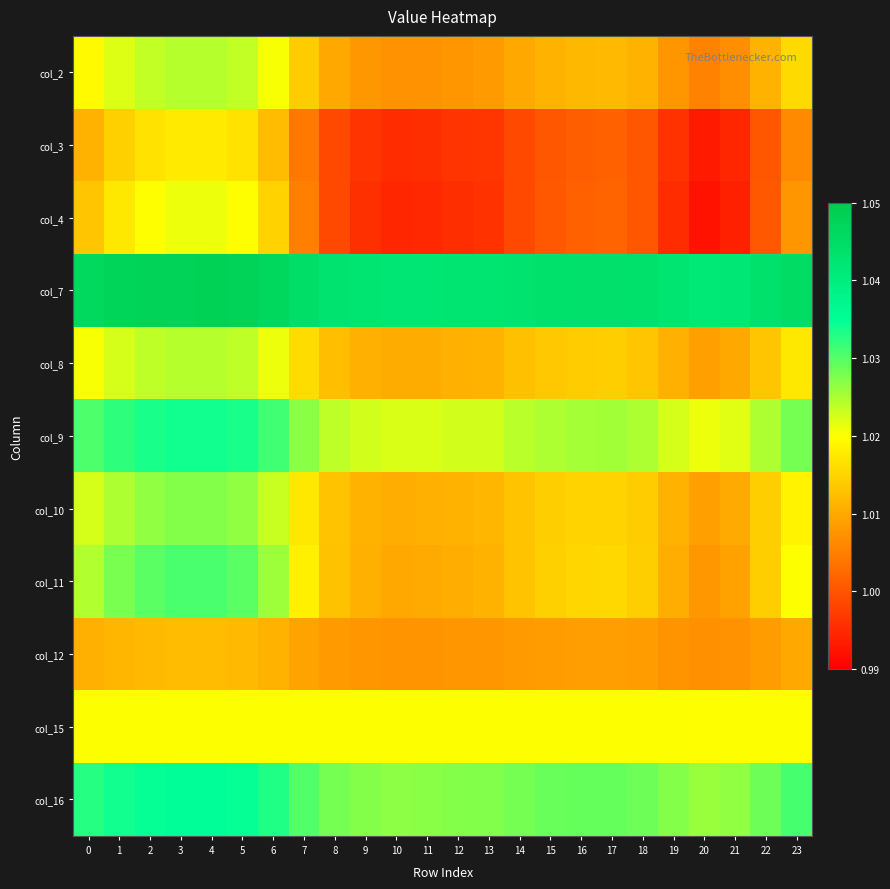

Reading left to right, what are all the values shown in this chart?

col_2: 0=1.0	1=1.0	2=1.0	3=1.0	4=1.0	5=1.0	6=1.0	7=1.0	8=1.0	9=1.0	10=1.0	11=1.0	12=1.0	13=1.0	14=1.0	15=1.0	16=1.0	17=1.0	18=1.0	19=1.0	20=1.0	21=1.0	22=1.0	23=1.0
col_3: 0=1.0	1=1.0	2=1.0	3=1.0	4=1.0	5=1.0	6=1.0	7=1.0	8=1.0	9=1.0	10=1.0	11=1.0	12=1.0	13=1.0	14=1.0	15=1.0	16=1.0	17=1.0	18=1.0	19=1.0	20=1.0	21=1.0	22=1.0	23=1.0
col_4: 0=1.0	1=1.0	2=1.0	3=1.0	4=1.0	5=1.0	6=1.0	7=1.0	8=1.0	9=1.0	10=1.0	11=1.0	12=1.0	13=1.0	14=1.0	15=1.0	16=1.0	17=1.0	18=1.0	19=1.0	20=1.0	21=1.0	22=1.0	23=1.0
col_7: 0=1.0	1=1.0	2=1.0	3=1.0	4=1.0	5=1.0	6=1.0	7=1.0	8=1.0	9=1.0	10=1.0	11=1.0	12=1.0	13=1.0	14=1.0	15=1.0	16=1.0	17=1.0	18=1.0	19=1.0	20=1.0	21=1.0	22=1.0	23=1.0
col_8: 0=1.0	1=1.0	2=1.0	3=1.0	4=1.0	5=1.0	6=1.0	7=1.0	8=1.0	9=1.0	10=1.0	11=1.0	12=1.0	13=1.0	14=1.0	15=1.0	16=1.0	17=1.0	18=1.0	19=1.0	20=1.0	21=1.0	22=1.0	23=1.0
col_9: 0=1.0	1=1.0	2=1.0	3=1.0	4=1.0	5=1.0	6=1.0	7=1.0	8=1.0	9=1.0	10=1.0	11=1.0	12=1.0	13=1.0	14=1.0	15=1.0	16=1.0	17=1.0	18=1.0	19=1.0	20=1.0	21=1.0	22=1.0	23=1.0
col_10: 0=1.0	1=1.0	2=1.0	3=1.0	4=1.0	5=1.0	6=1.0	7=1.0	8=1.0	9=1.0	10=1.0	11=1.0	12=1.0	13=1.0	14=1.0	15=1.0	16=1.0	17=1.0	18=1.0	19=1.0	20=1.0	21=1.0	22=1.0	23=1.0
col_11: 0=1.0	1=1.0	2=1.0	3=1.0	4=1.0	5=1.0	6=1.0	7=1.0	8=1.0	9=1.0	10=1.0	11=1.0	12=1.0	13=1.0	14=1.0	15=1.0	16=1.0	17=1.0	18=1.0	19=1.0	20=1.0	21=1.0	22=1.0	23=1.0
col_12: 0=1.0	1=1.0	2=1.0	3=1.0	4=1.0	5=1.0	6=1.0	7=1.0	8=1.0	9=1.0	10=1.0	11=1.0	12=1.0	13=1.0	14=1.0	15=1.0	16=1.0	17=1.0	18=1.0	19=1.0	20=1.0	21=1.0	22=1.0	23=1.0
col_15: 0=1.0	1=1.0	2=1.0	3=1.0	4=1.0	5=1.0	6=1.0	7=1.0	8=1.0	9=1.0	10=1.0	11=1.0	12=1.0	13=1.0	14=1.0	15=1.0	16=1.0	17=1.0	18=1.0	19=1.0	20=1.0	21=1.0	22=1.0	23=1.0
col_16: 0=1.0	1=1.0	2=1.0	3=1.0	4=1.0	5=1.0	6=1.0	7=1.0	8=1.0	9=1.0	10=1.0	11=1.0	12=1.0	13=1.0	14=1.0	15=1.0	16=1.0	17=1.0	18=1.0	19=1.0	20=1.0	21=1.0	22=1.0	23=1.0